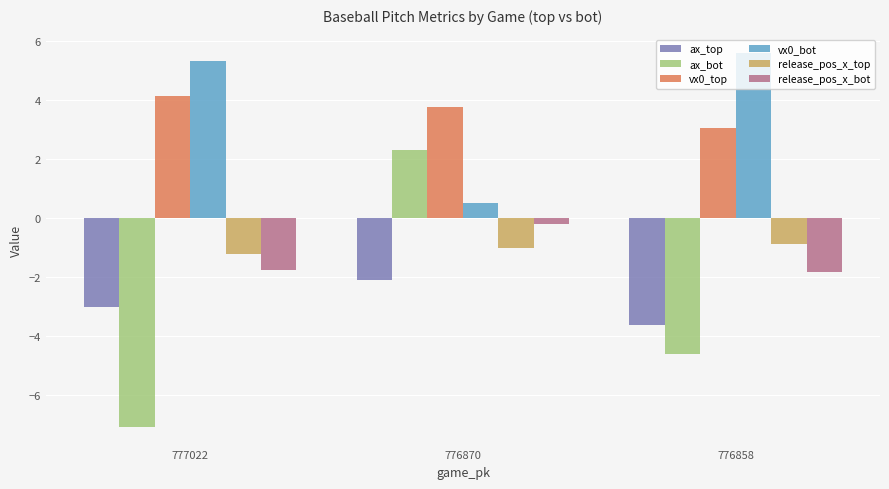

The ax_bot series shows 2.3 at 776870. True or false?

True